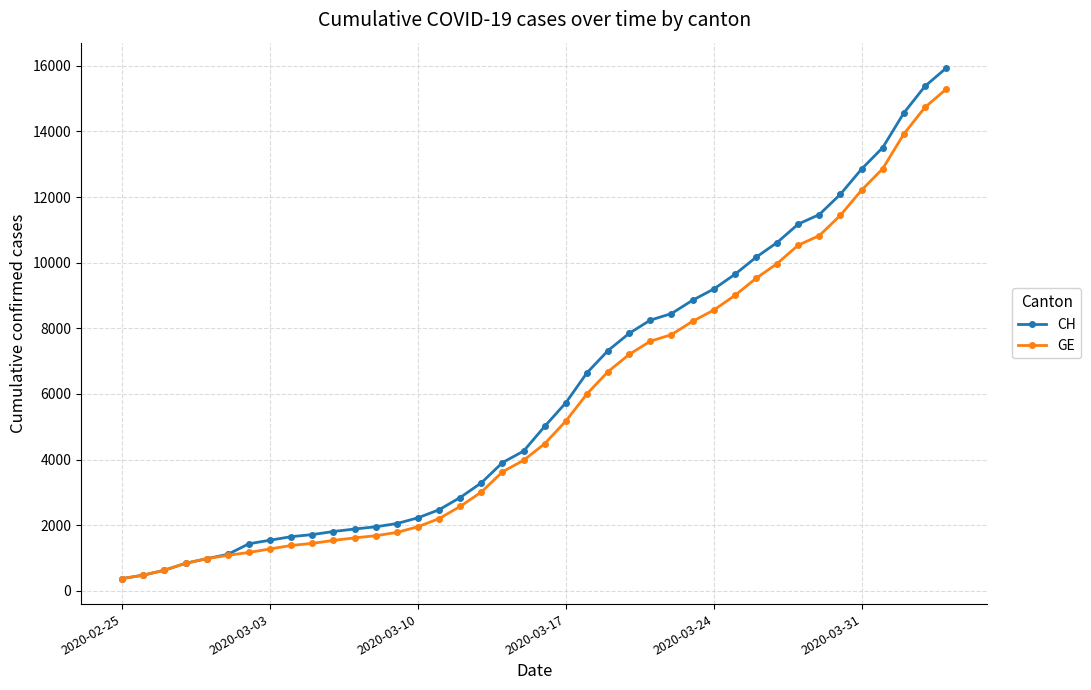

What is the value of the CH point at the 9th from the left?

1652